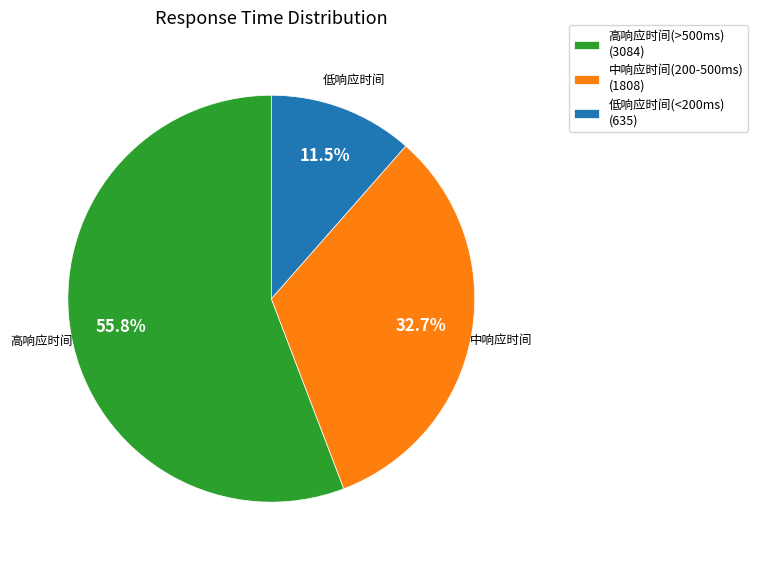

How much of the chart is everything except 中响应时间(200-500ms) (1808)?

67.3%